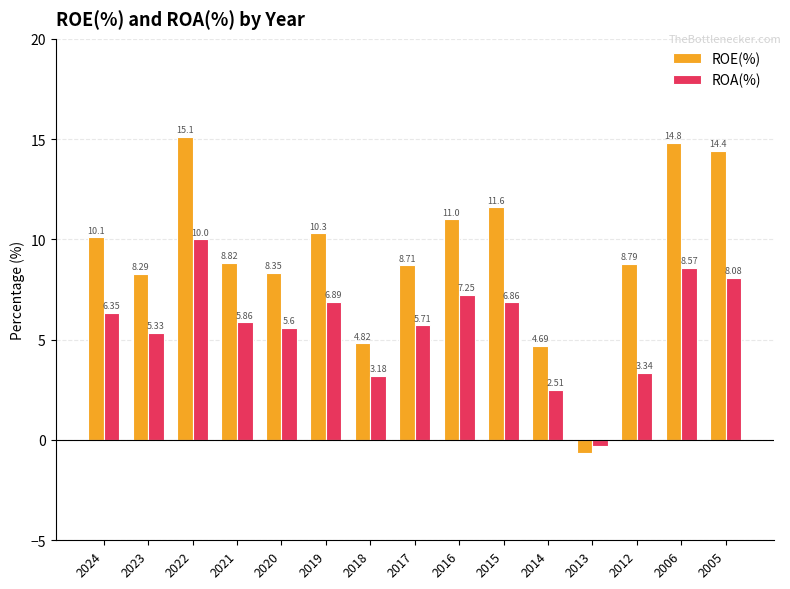

How many values in ROA(%) are below zero?

1